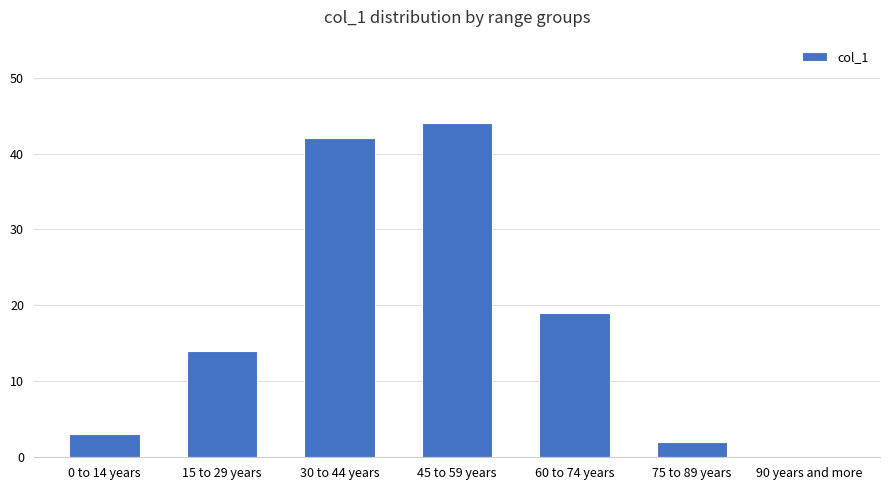

Count the number of data series in this chart.

1